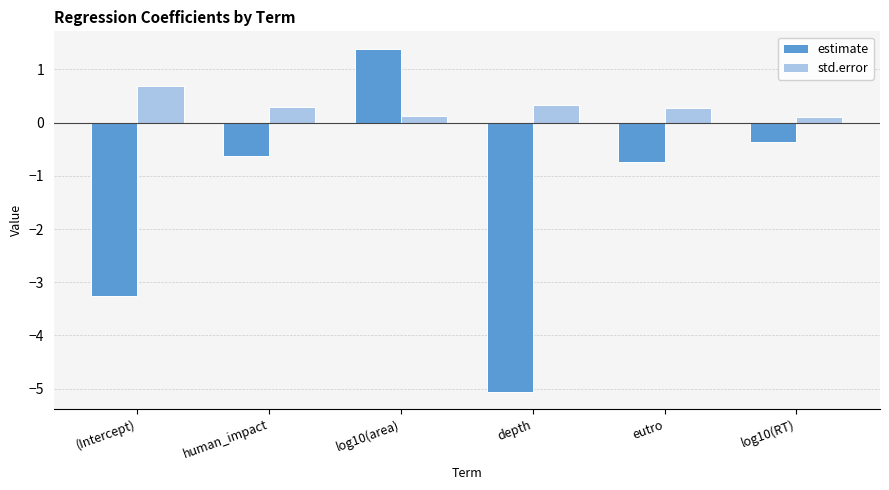

What is the label of the 4th bar from the left?

depth